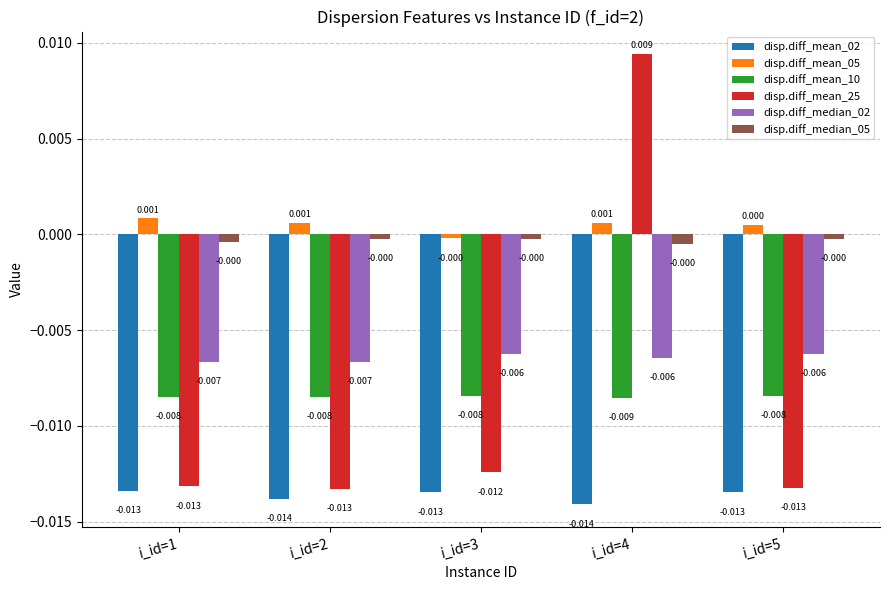

Is the value of disp.diff_mean_05 at i_id=4 greater than the value of disp.diff_median_05 at i_id=4?

Yes